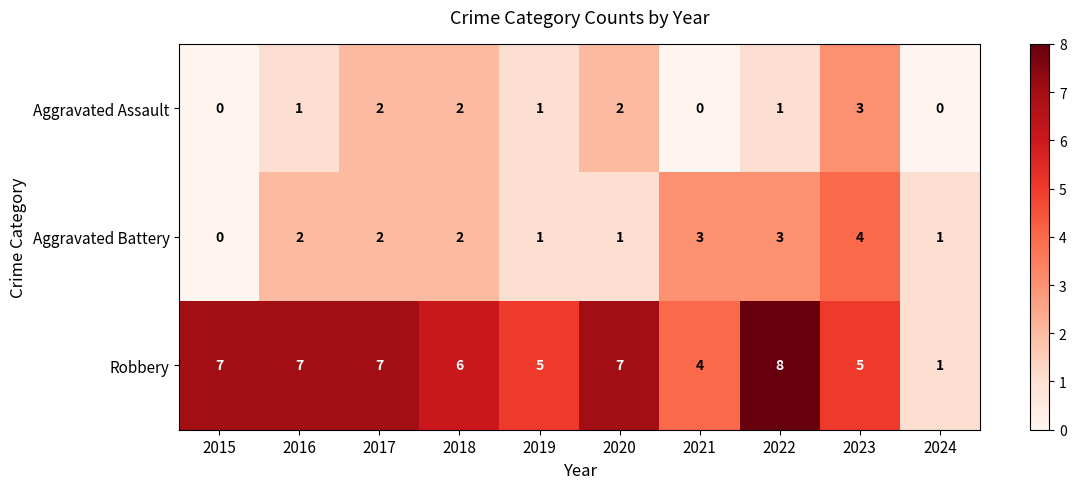

Which series has the widest spread of values?

Robbery